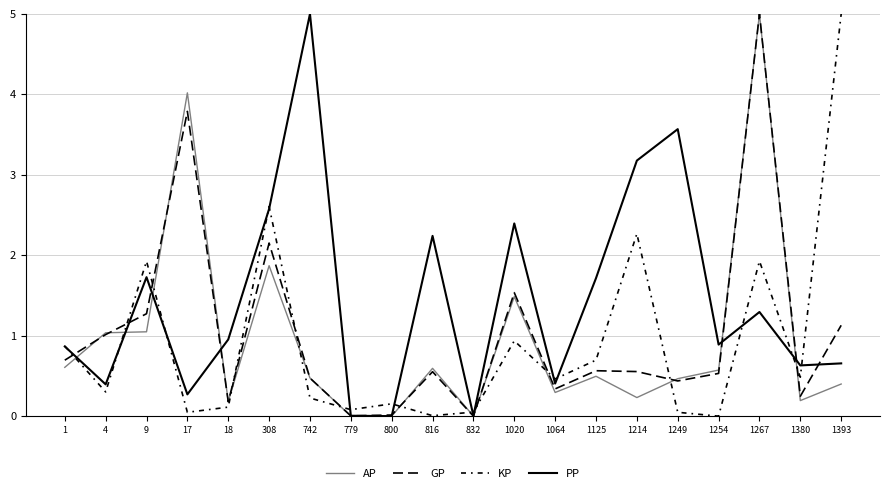

What is the total value across all series at 4?

2.7